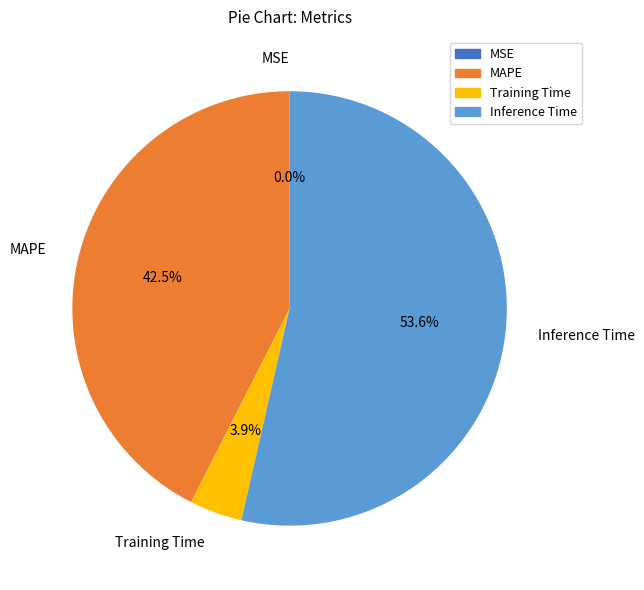

What is the largest slice in the pie chart?

Inference Time